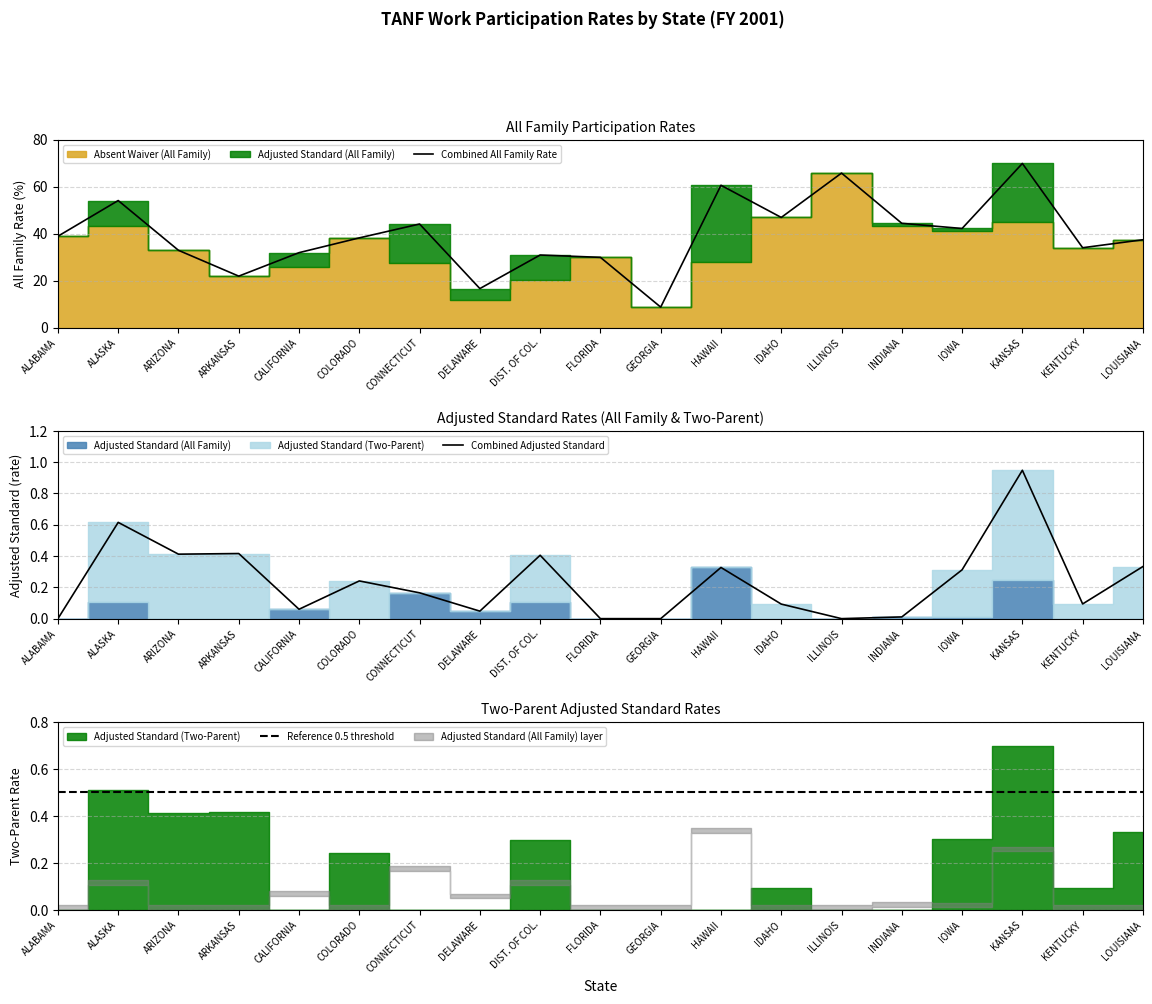

In Combined All Family Rate, how many points are lower than both neighbors (excluding endpoints)?

6